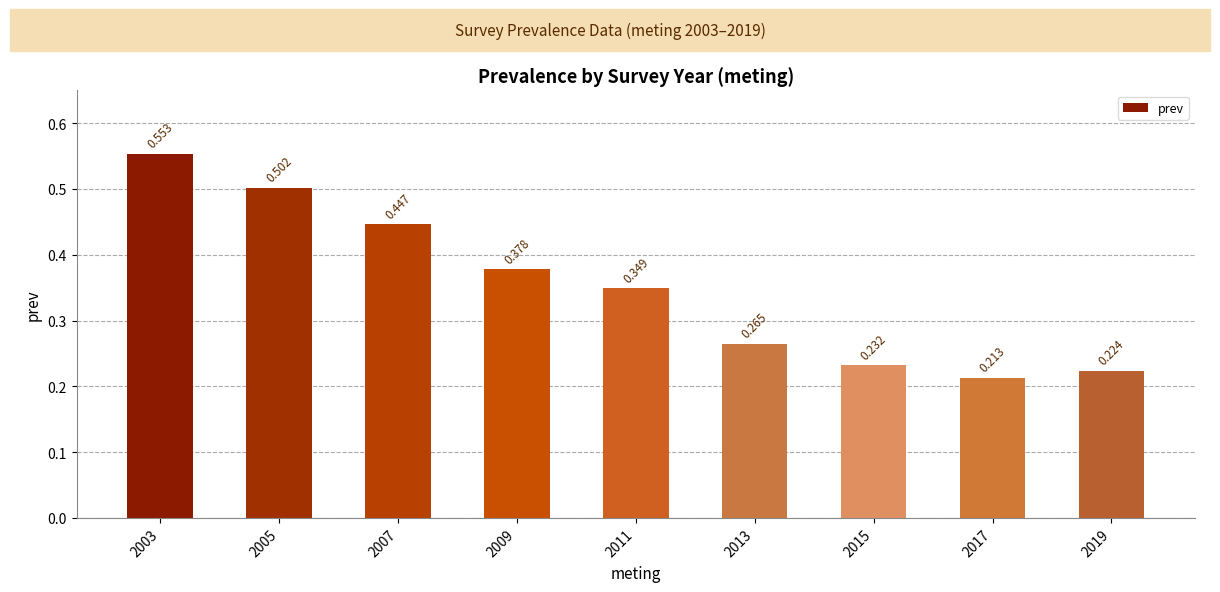

What is the value of the 7th bar from the left?

0.2